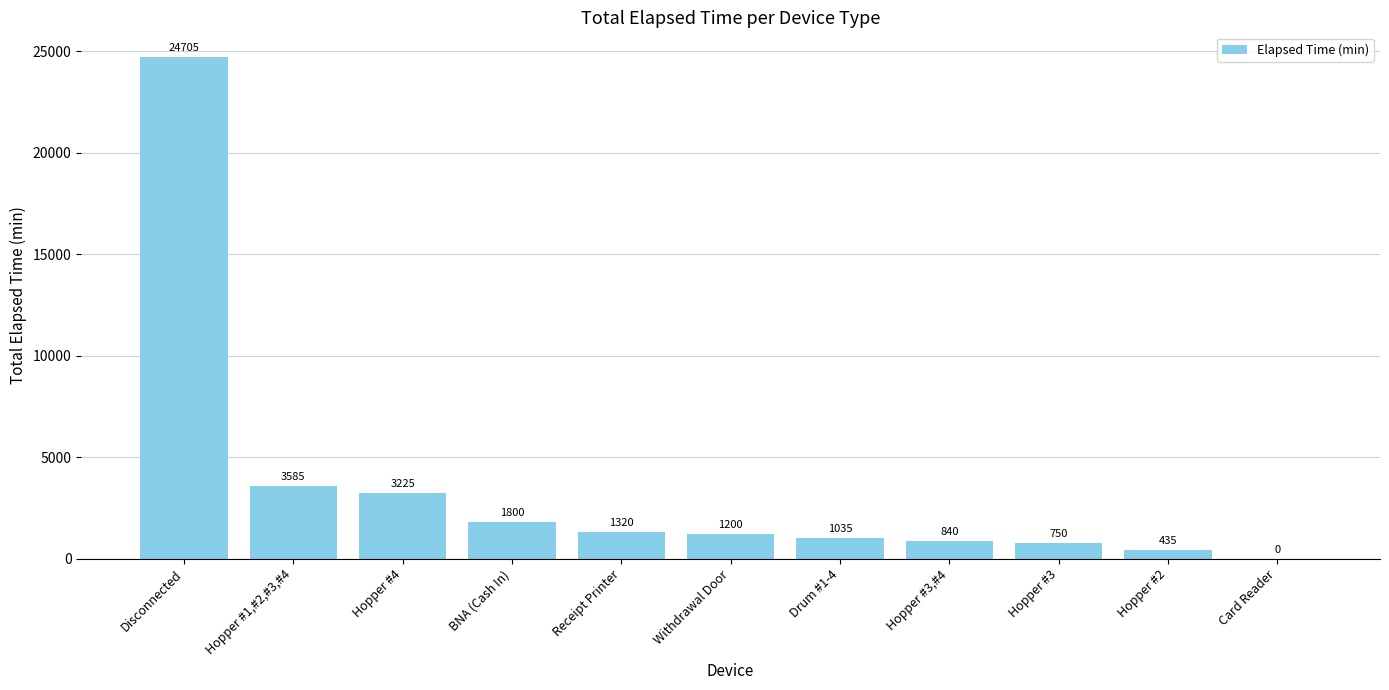

What is the greatest value displayed?

24705